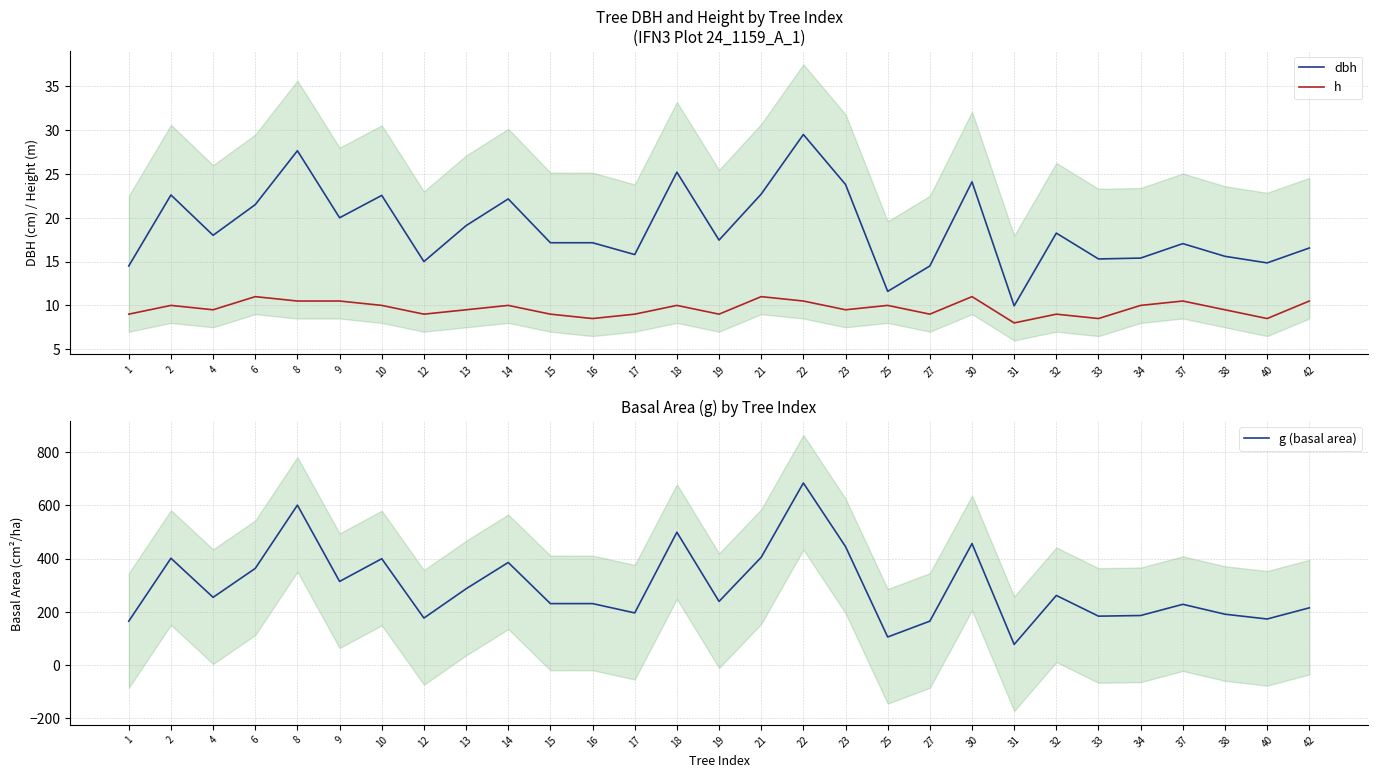

The value of h at 14 is 10.0. True or false?

True